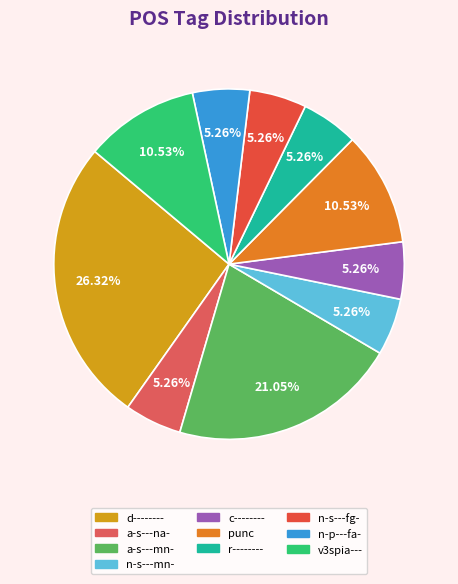

Count the number of slices in the pie.

10